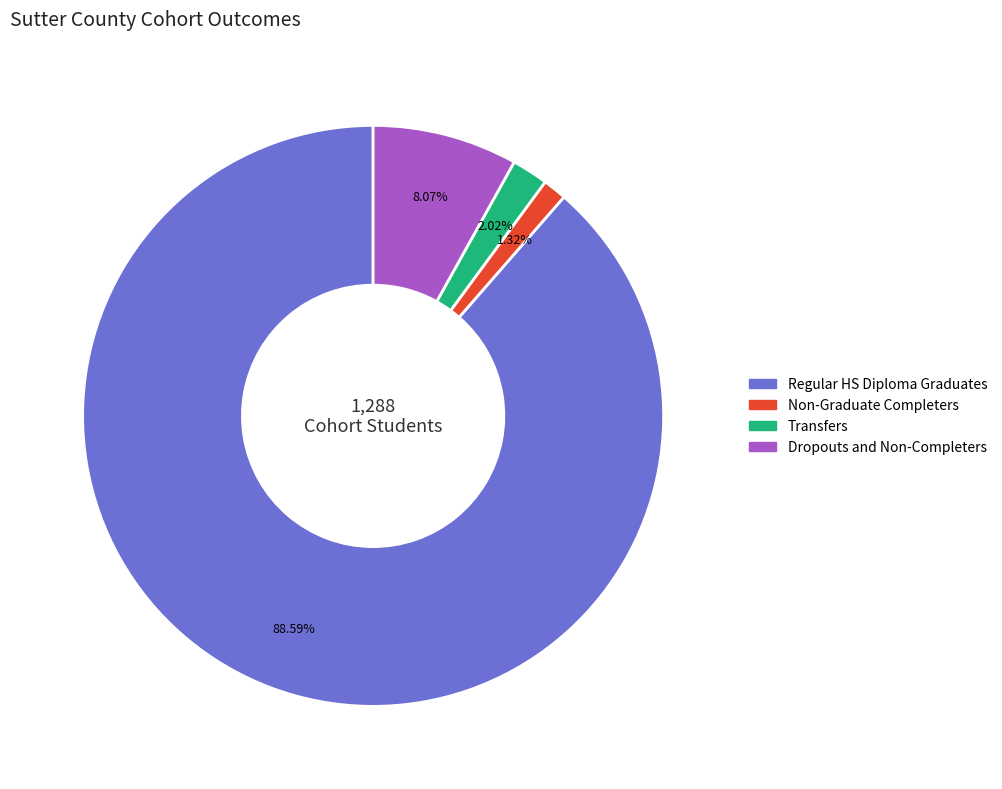

What is the ratio of the value at Regular HS Diploma Graduates to the value at Transfers?

43.9